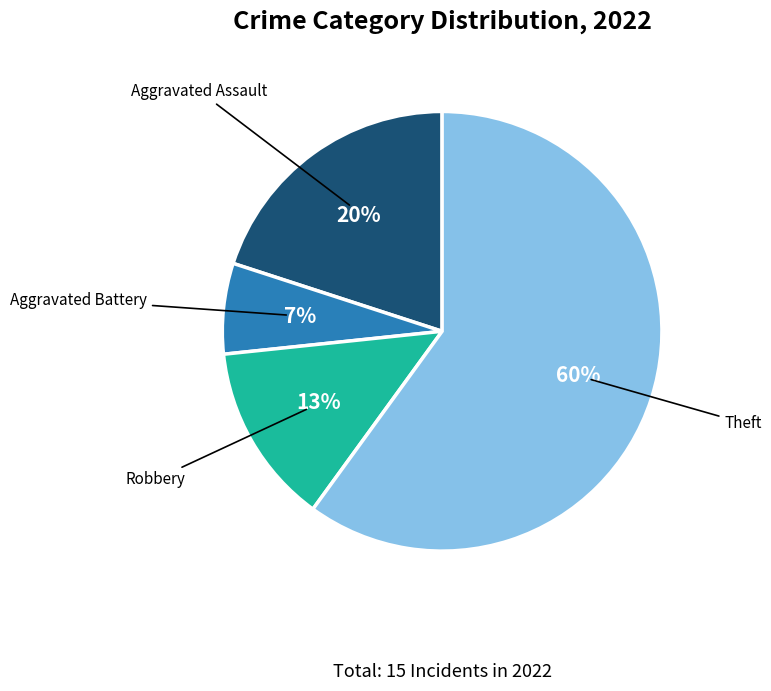

Does Theft represent more than half of the total?

Yes